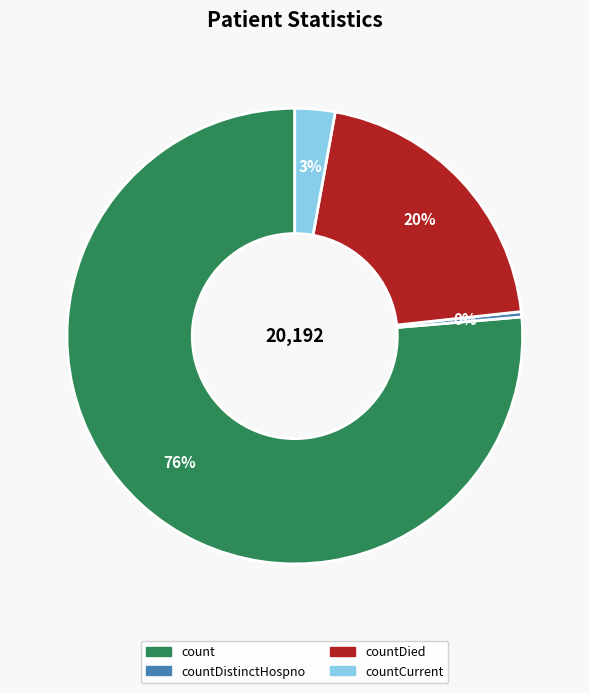

How many slices are in this pie chart?

4